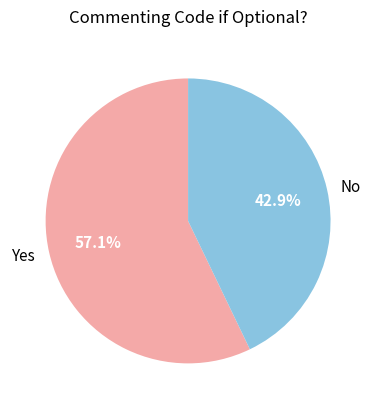

Combined, what portion of the pie is Yes and No?

100.0%